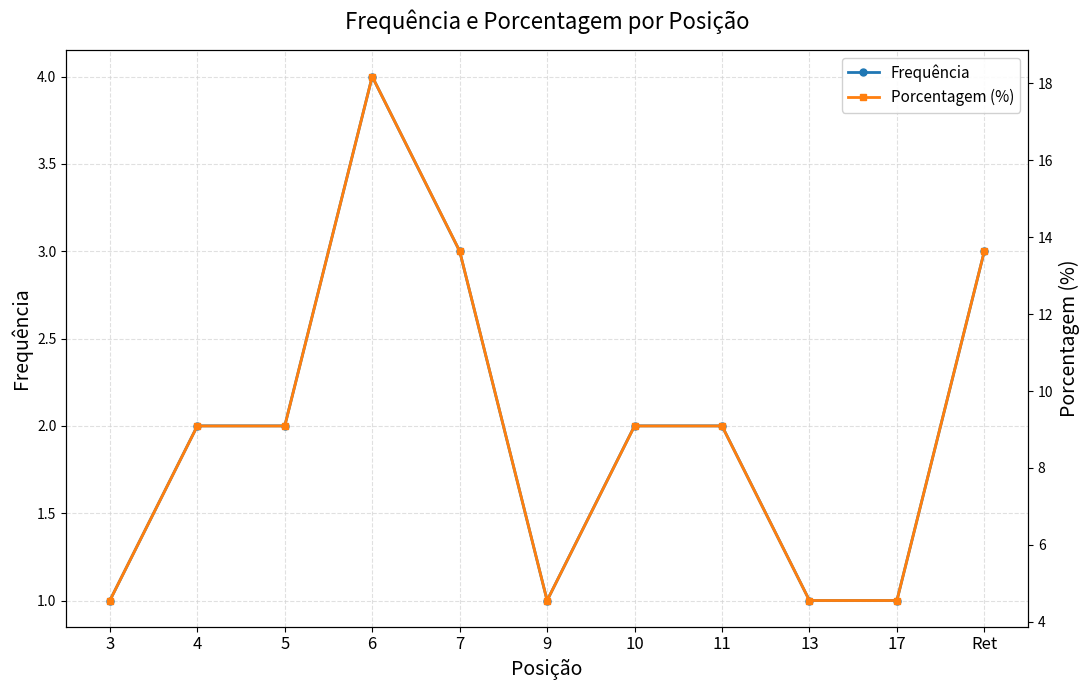

What is the greatest value displayed?

18.2